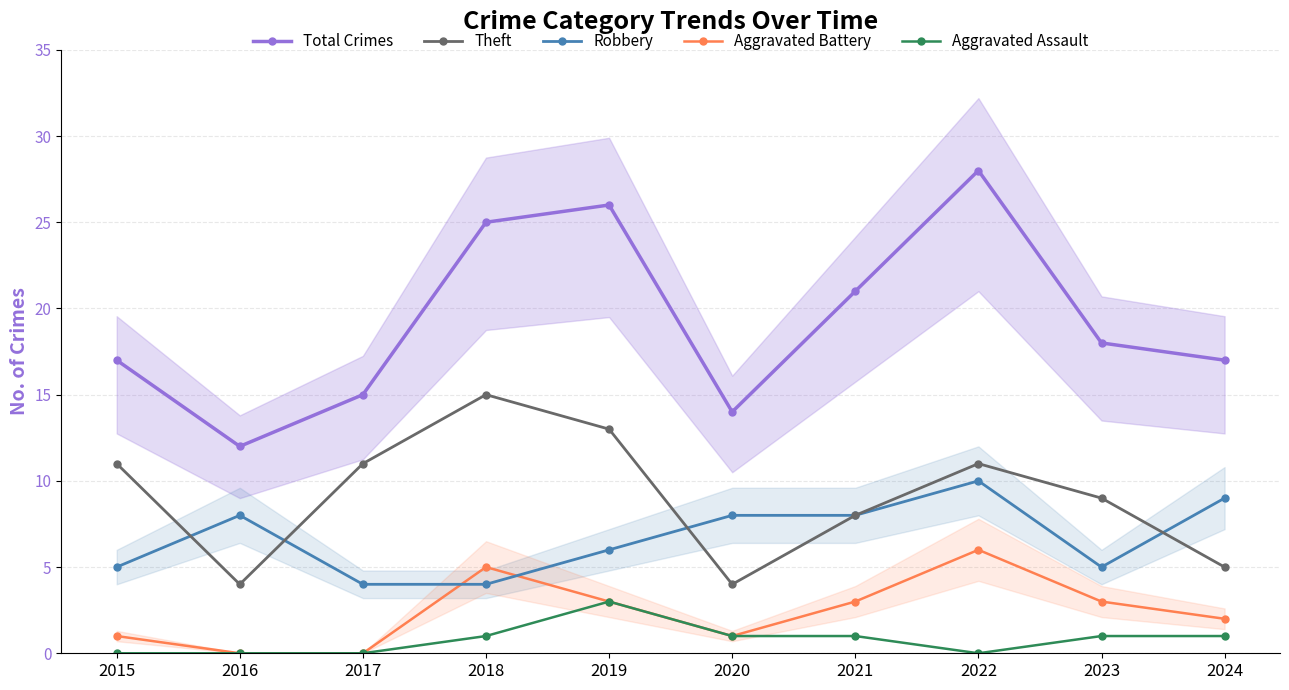

How many lines are shown in the chart?

5